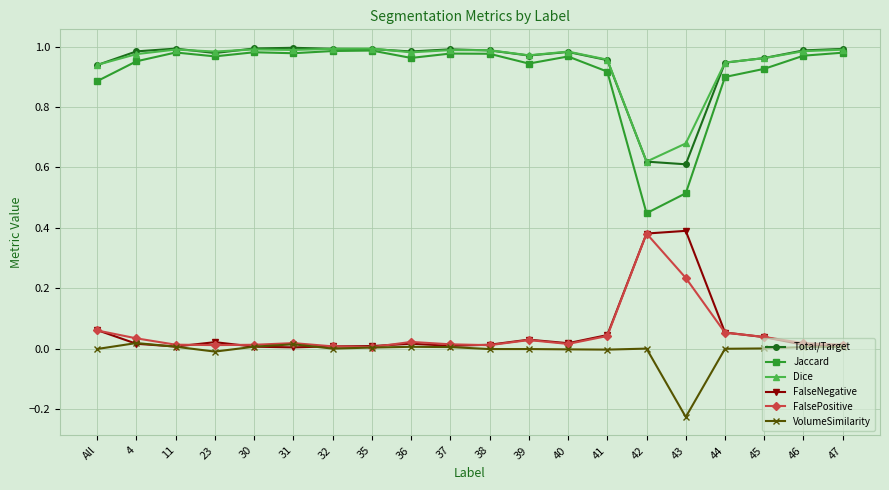

Which series has the largest range (max minus min)?

Jaccard